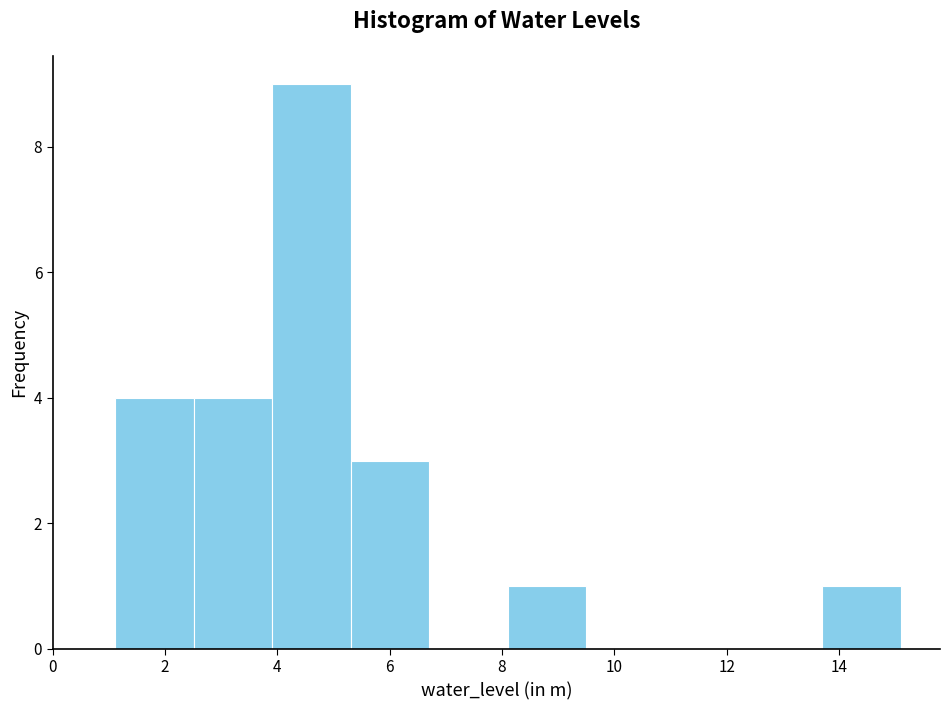

What is the height of the bar covering 4.0 to 5.4 on the x-axis? Neither the bar edges nor the heights are printed on the chart, so give them approximately, as read against the axes.

9